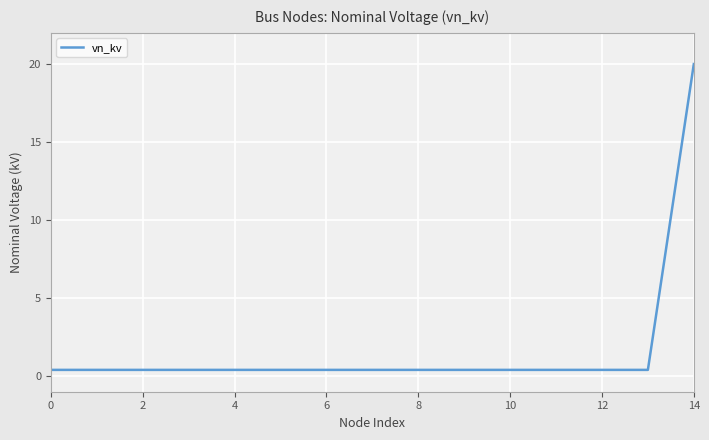

What is the minimum value shown in the chart?

0.4